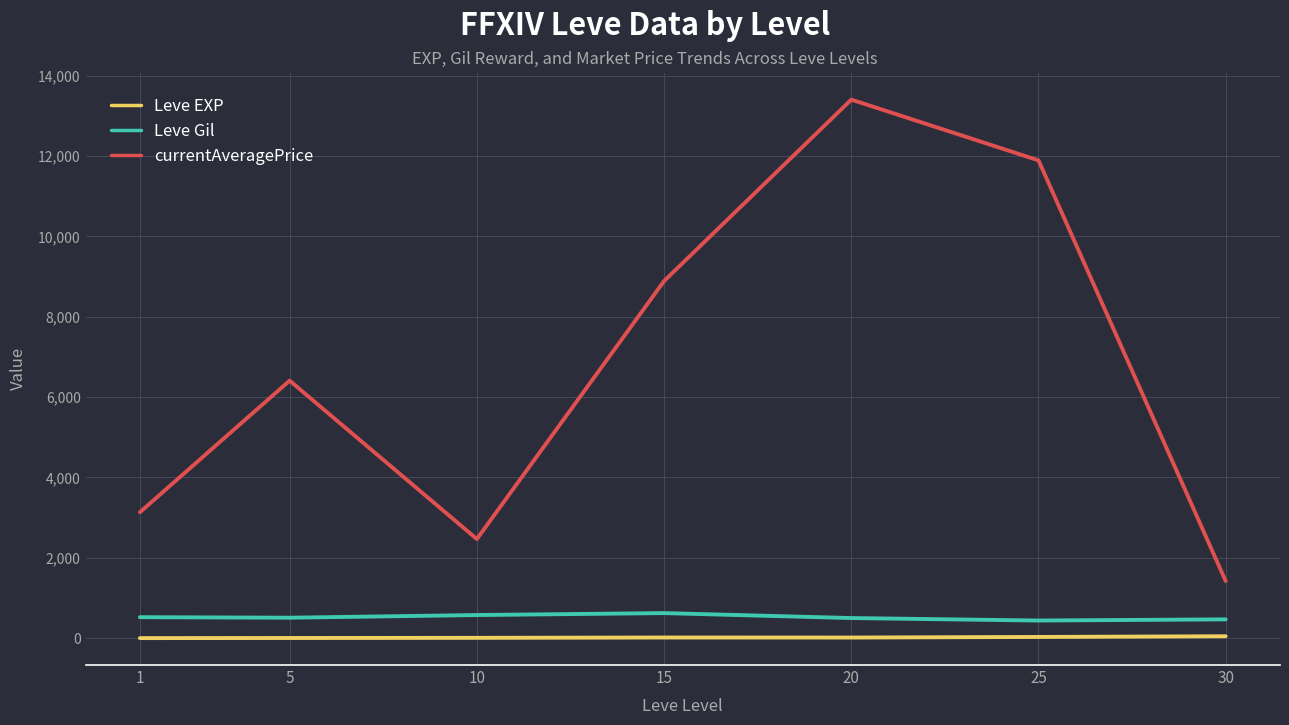

What is the difference between the maximum and minimum values in the Leve EXP series?

46.0